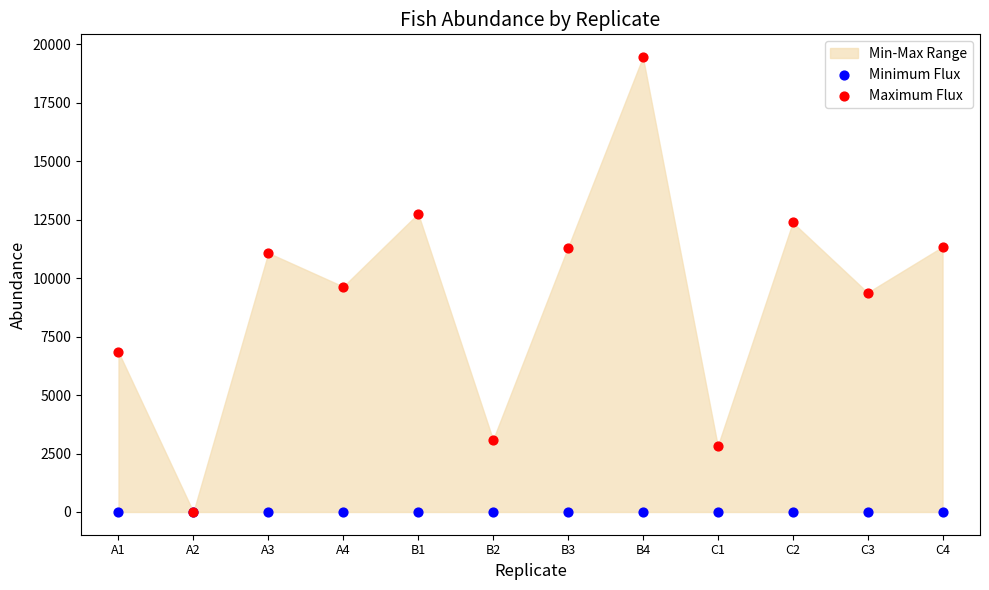

Which series contains the highest Y value?

Maximum Flux